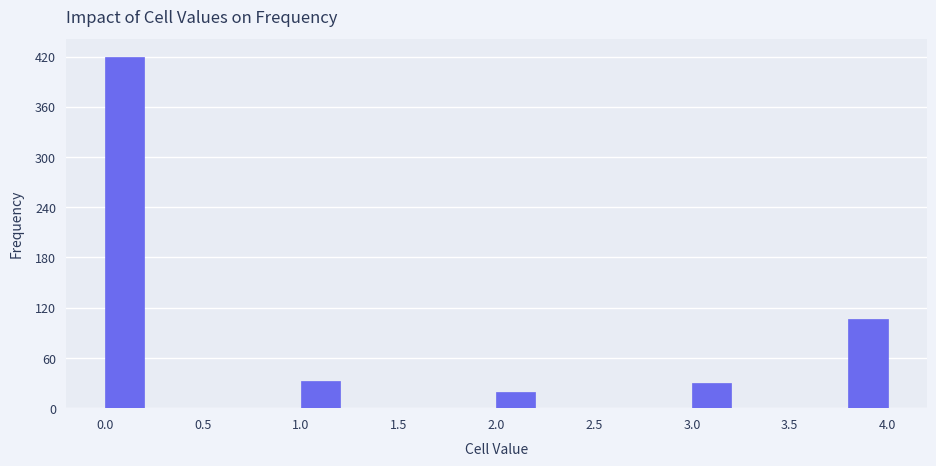

Reading left to right, transcribe this chart: for each bar, give the range it covers on the x-axis and its height. The values are not printed on the chart, so give them approximately, as read against the axis.

0.0 to 0.2: 420
0.2 to 0.4: 0
0.4 to 0.6: 0
0.6 to 0.8: 0
0.8 to 1.0: 0
1.0 to 1.2: 30
1.2 to 1.4: 0
1.4 to 1.6: 0
1.6 to 1.8: 0
1.8 to 2.0: 0
2.0 to 2.2: 20
2.2 to 2.4: 0
2.4 to 2.6: 0
2.6 to 2.8: 0
2.8 to 3.0: 0
3.0 to 3.2: 30
3.2 to 3.4: 0
3.4 to 3.6: 0
3.6 to 3.8: 0
3.8 to 4.0: 110